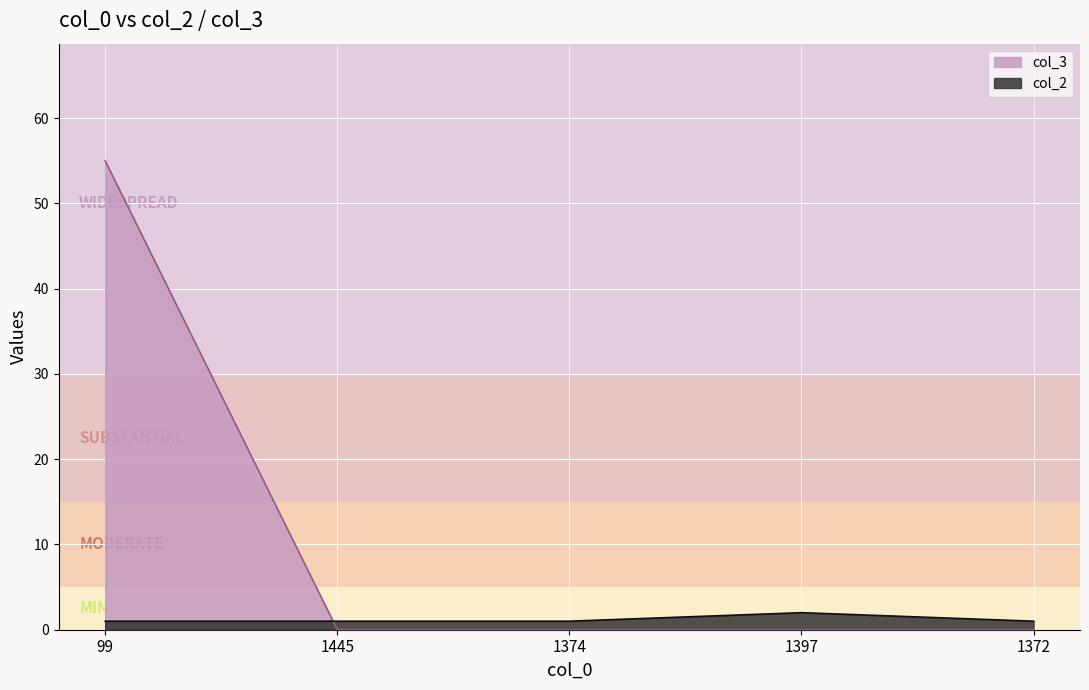

The col_2 series shows 2 at 1397. True or false?

True